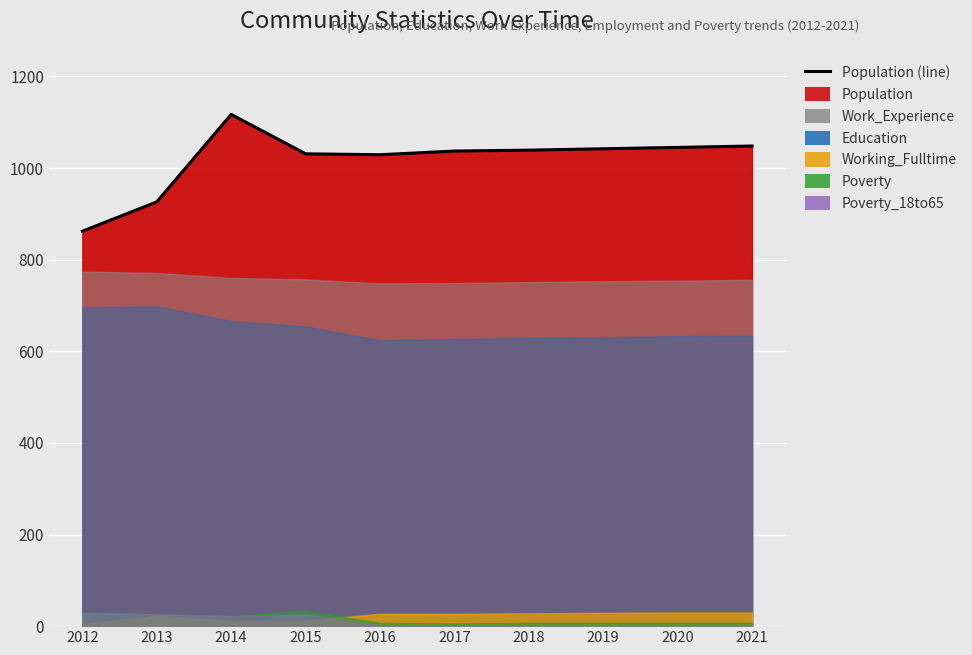

The value at 2016 is 616. True or false?

False